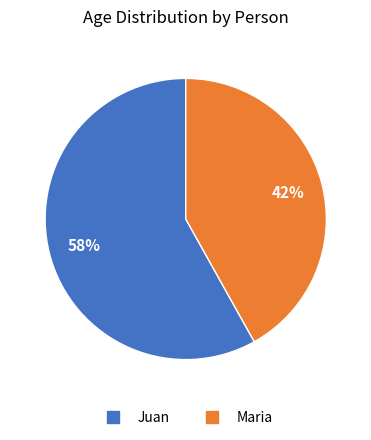

Does any single category account for the majority?

Yes